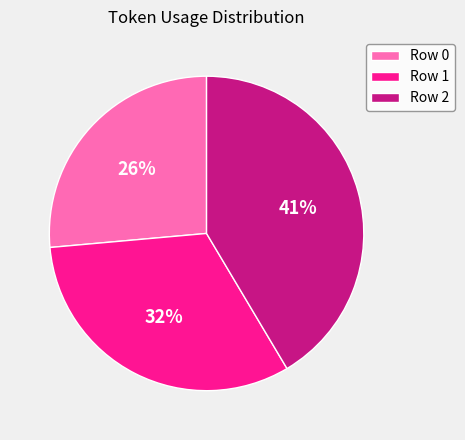

Does Row 2 represent more than half of the total?

No